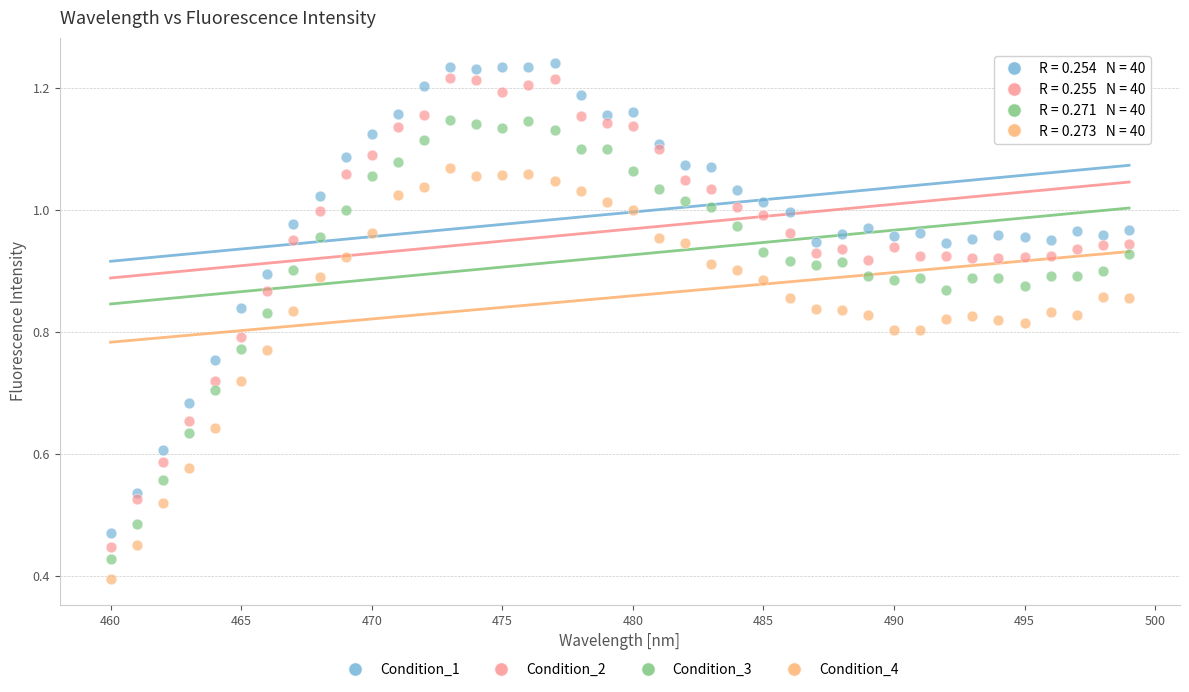

What is the X range (max minus min) for the scatter plot?

39.0